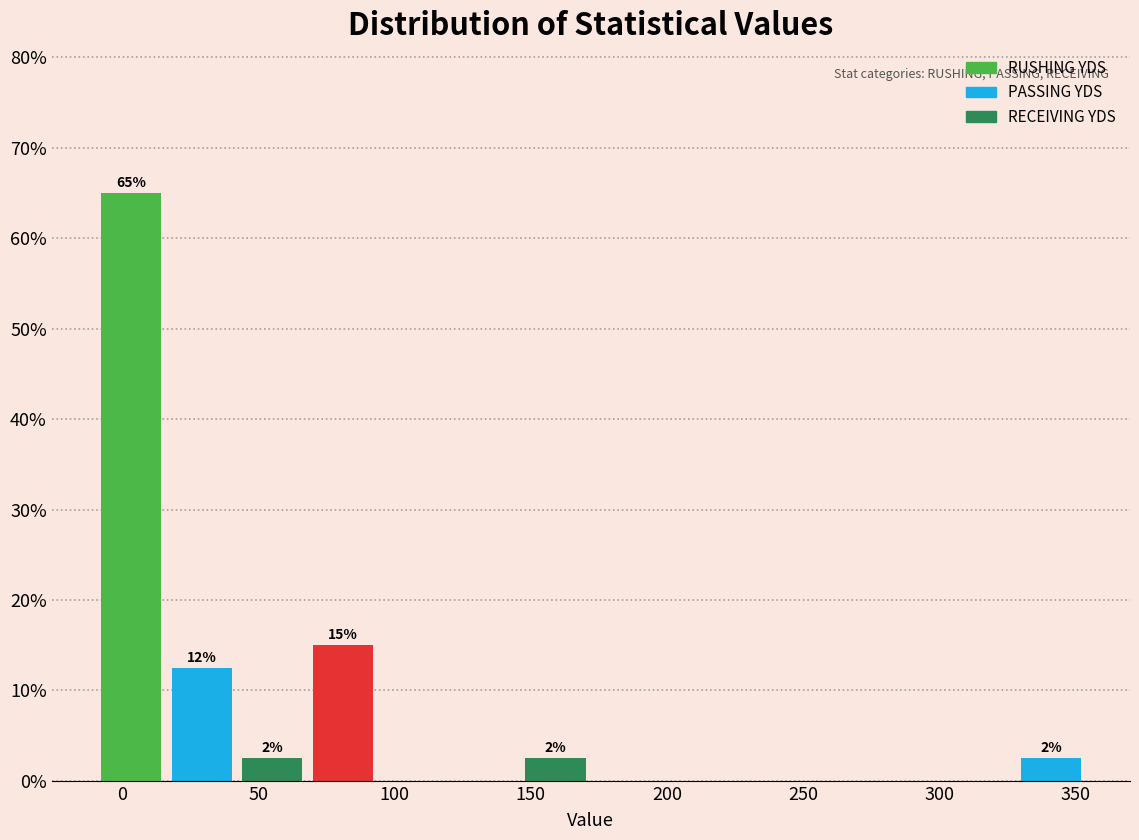

Over which range of the x-axis is the bar tallest?

-8 to 18